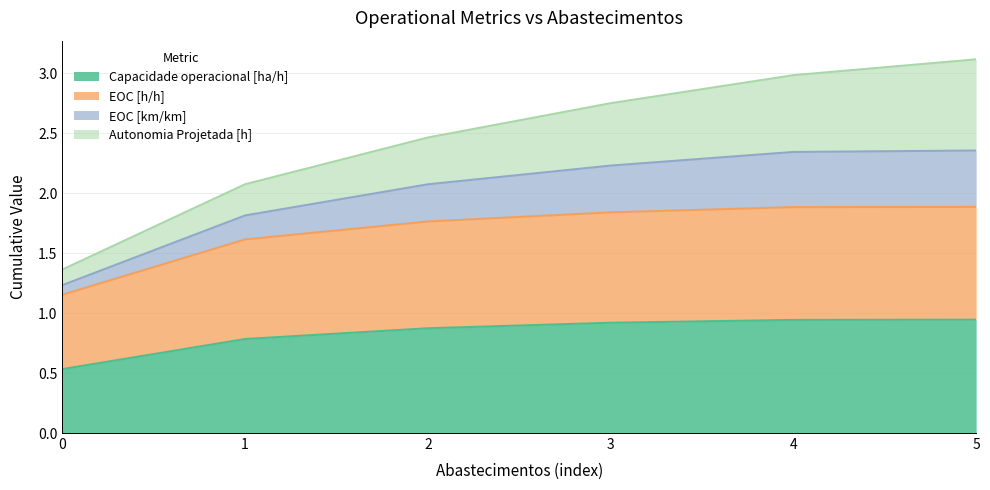

True or false: Capacidade operacional [ha/h] has a value of 0.8 at 1.

True